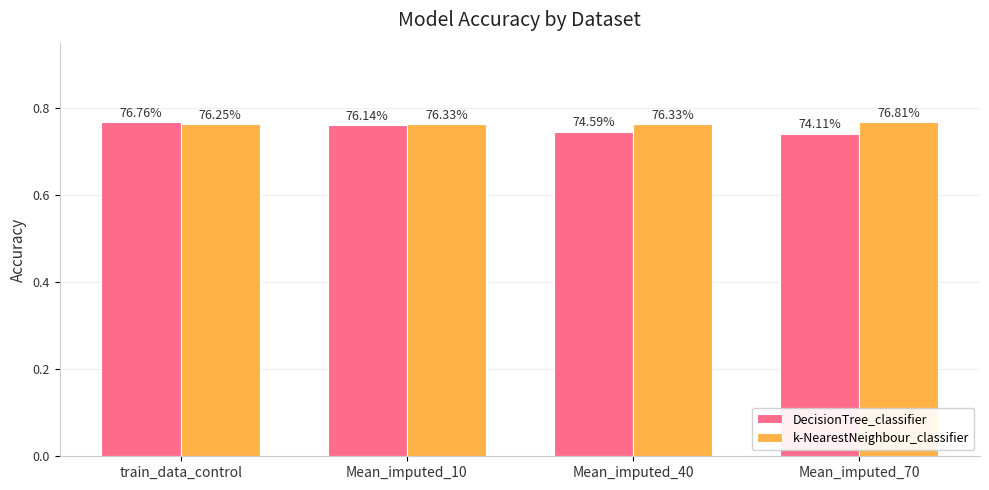

What is the label of the 2nd bar from the left?

Mean_imputed_10